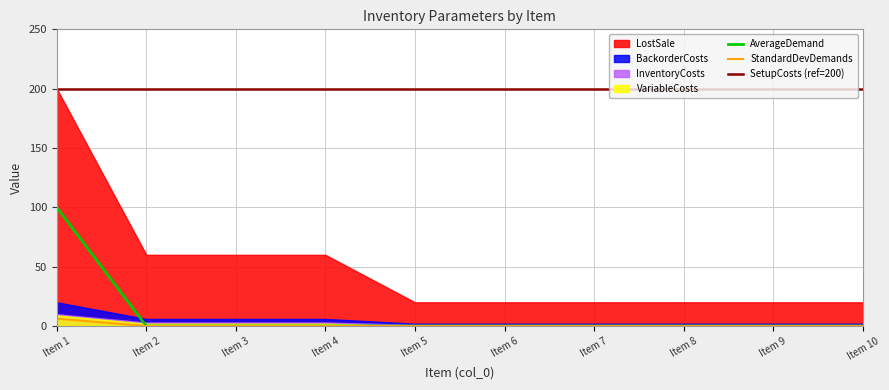

How many values in the InventoryCosts series exceed 1?

4